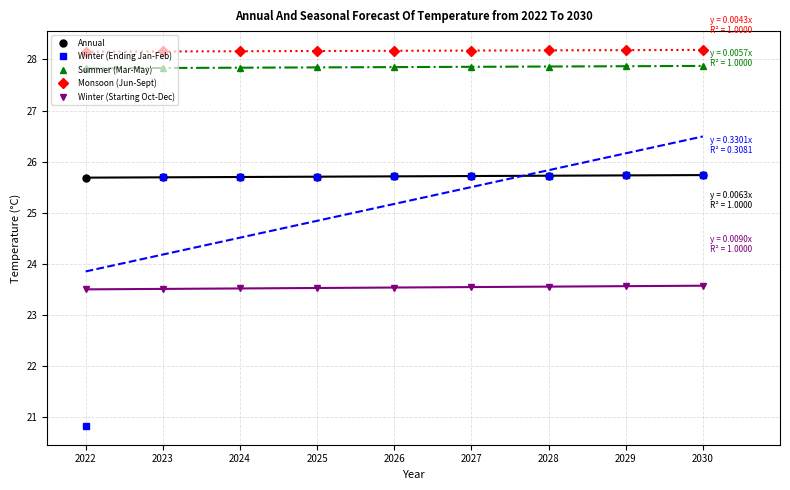

Where is Winter (Ending Jan-Feb) nearest to the value 23?

2022